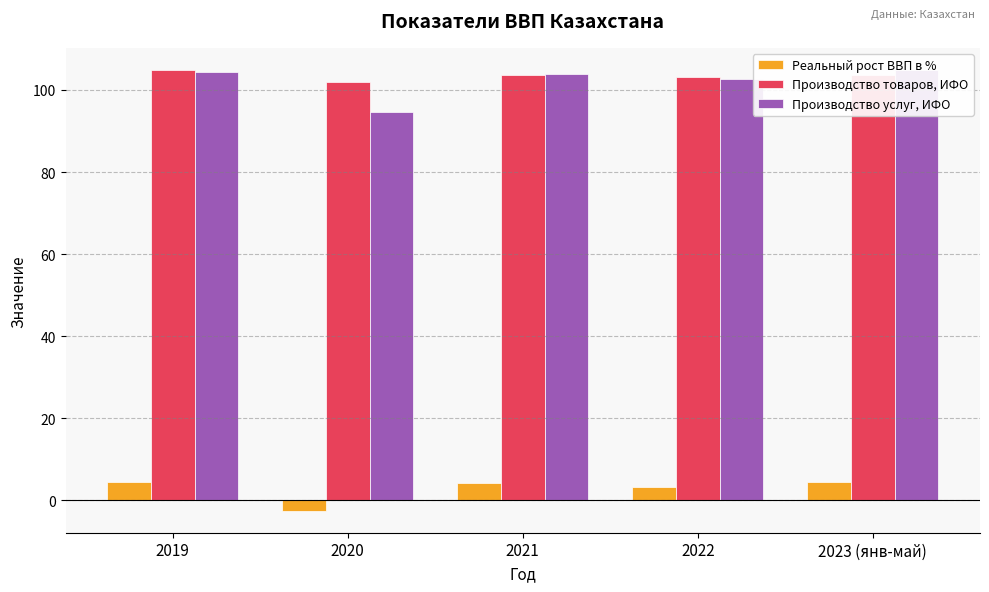

What is the sum of the Реальный рост ВВП в % values at 2019 and 2020?

2.0